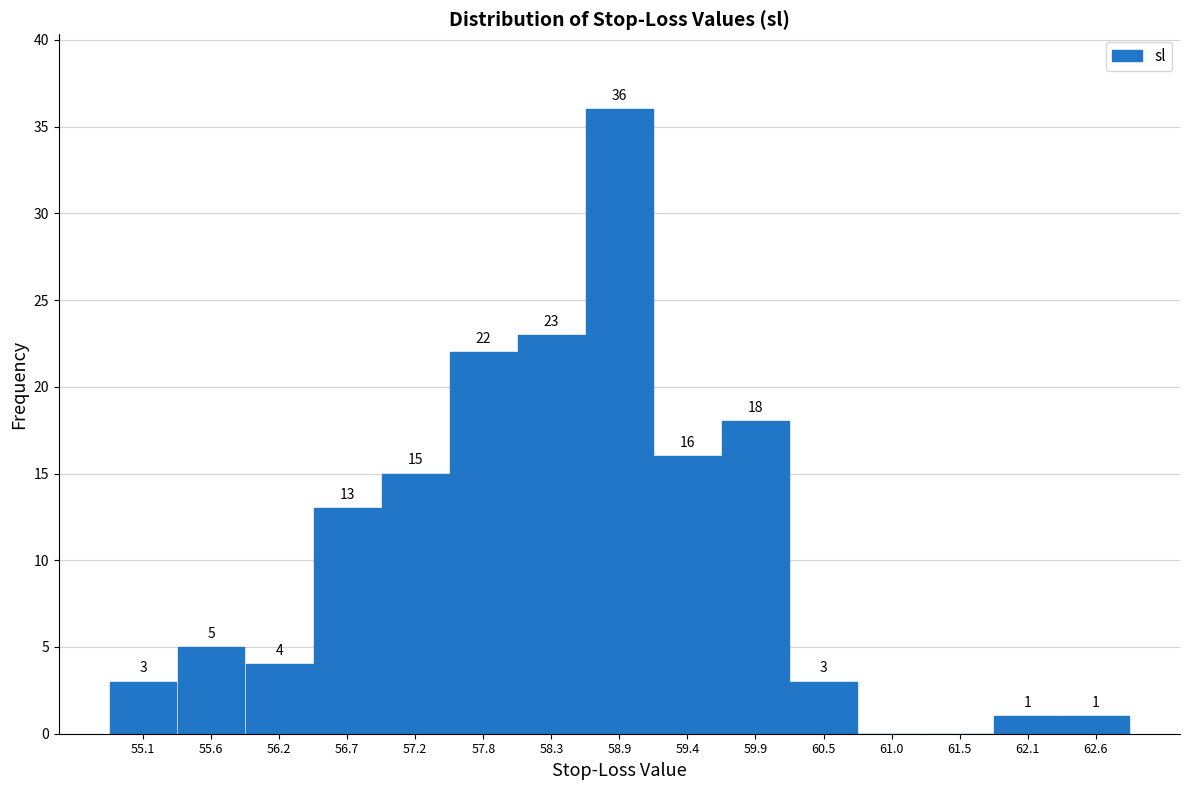

Over which range of the x-axis is the bar tallest?

58.6 to 59.1